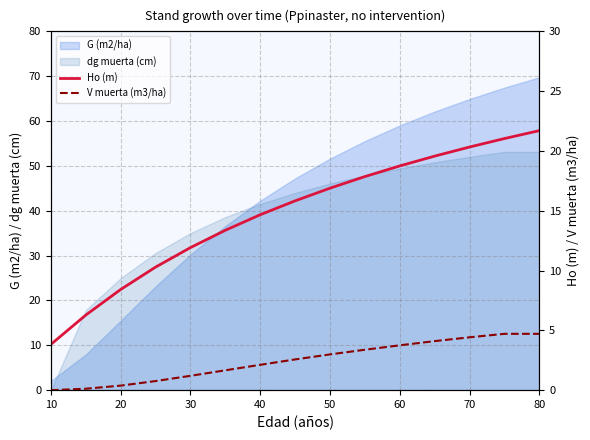

True or false: Ho (m) and V muerta (m3/ha) intersect in this chart.

False